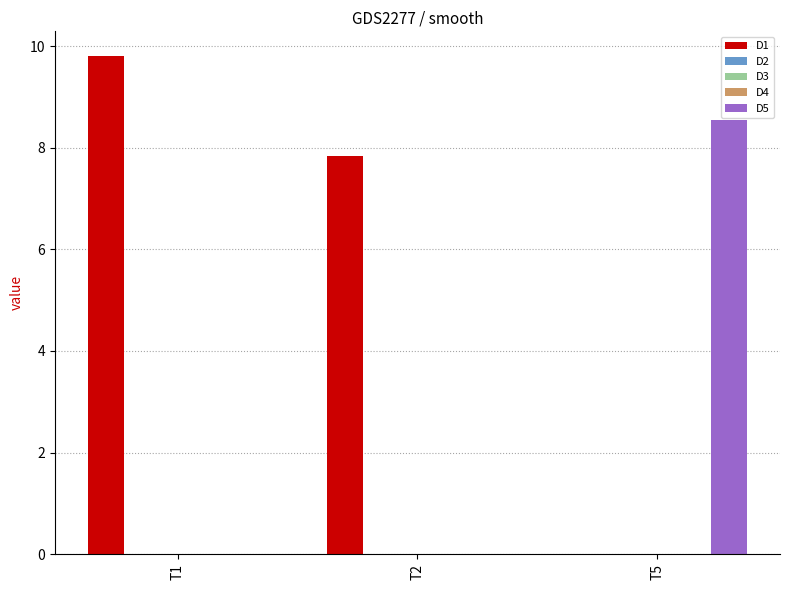

Are the bars horizontal?

No